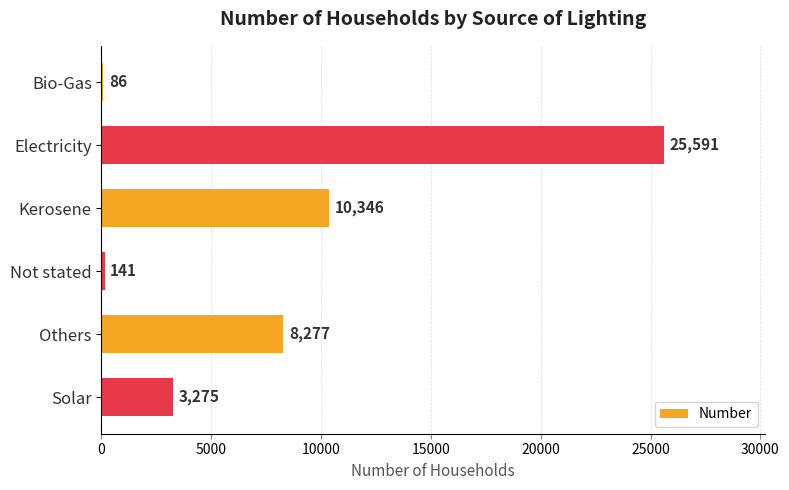

How many data points does each series have?

6